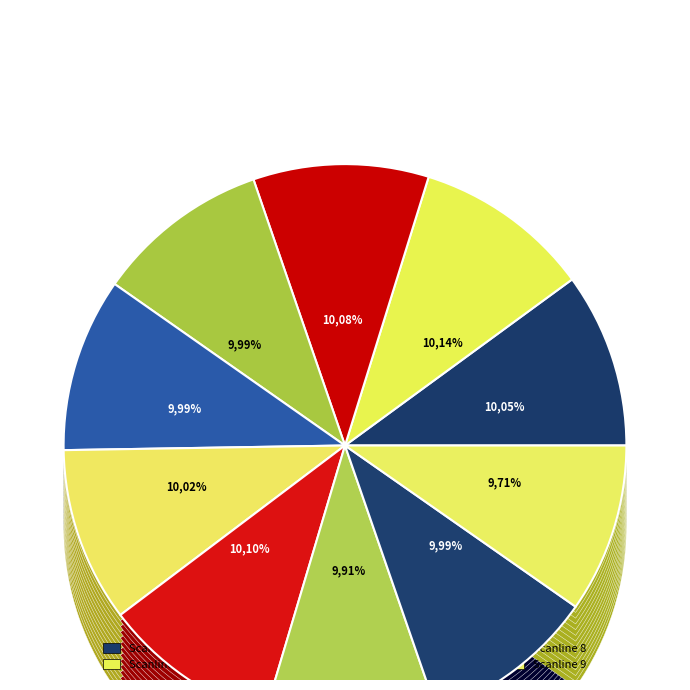

To the nearest percent, what portion does 6 represent?

10%